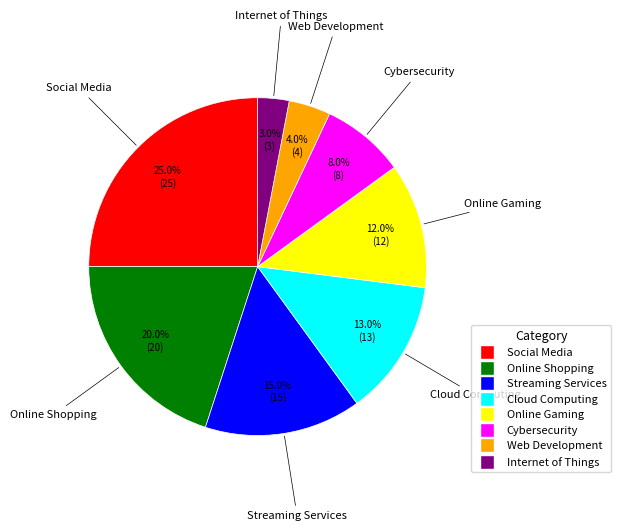

Rank the categories by value from highest to lowest.

Social Media, Online Shopping, Streaming Services, Cloud Computing, Online Gaming, Cybersecurity, Web Development, Internet of Things